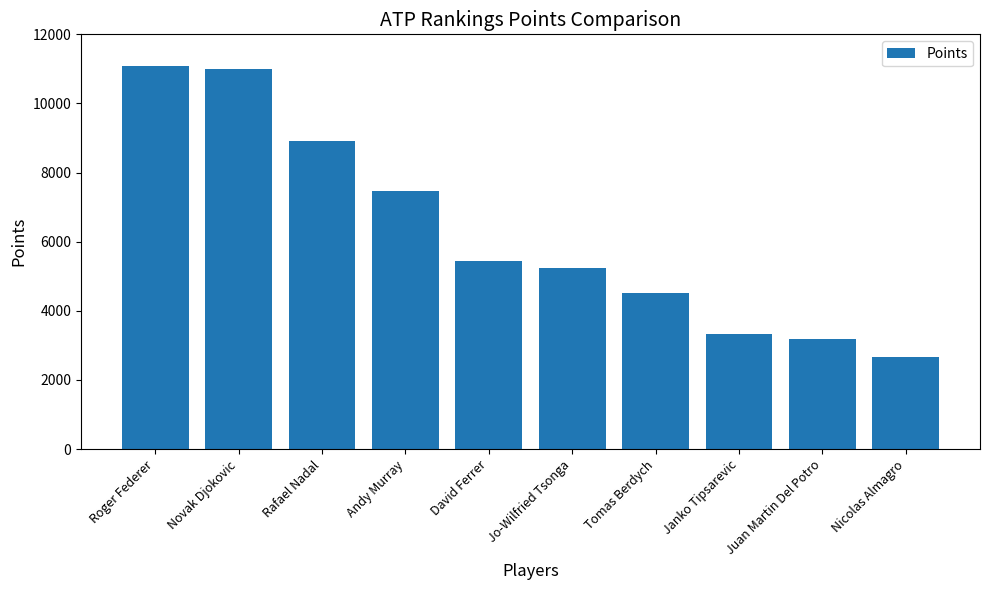

Reading right to left, transcribe all the data shown in this chart.

Nicolas Almagro=2665	Juan Martin Del Potro=3180	Janko Tipsarevic=3320	Tomas Berdych=4515	Jo-Wilfried Tsonga=5230	David Ferrer=5455	Andy Murray=7460	Rafael Nadal=8905	Novak Djokovic=11000	Roger Federer=11075